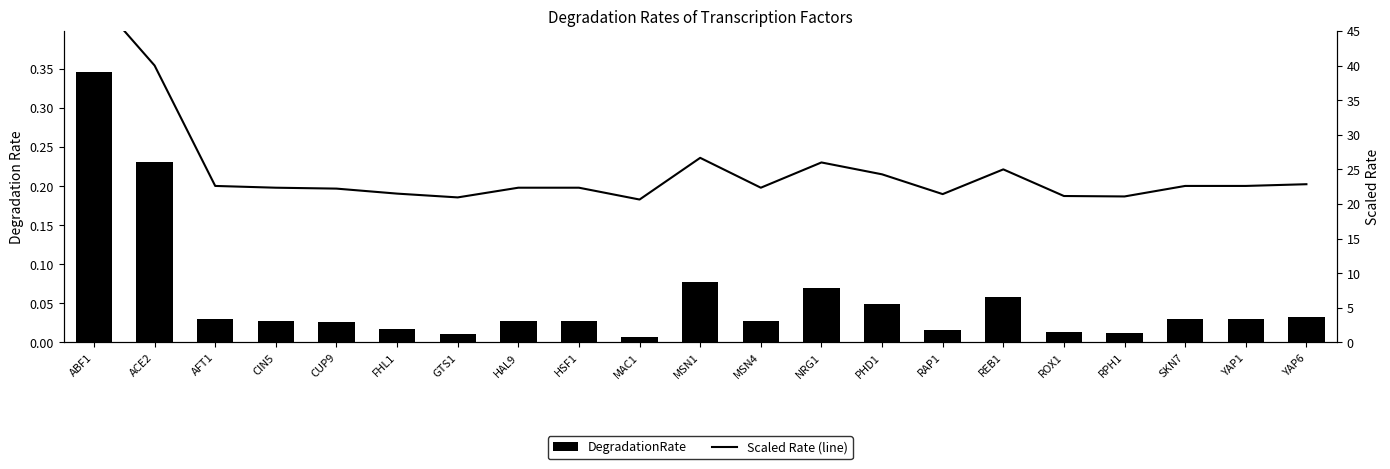

True or false: Scaled Rate (line) has a value of 21.2 at ROX1.

True